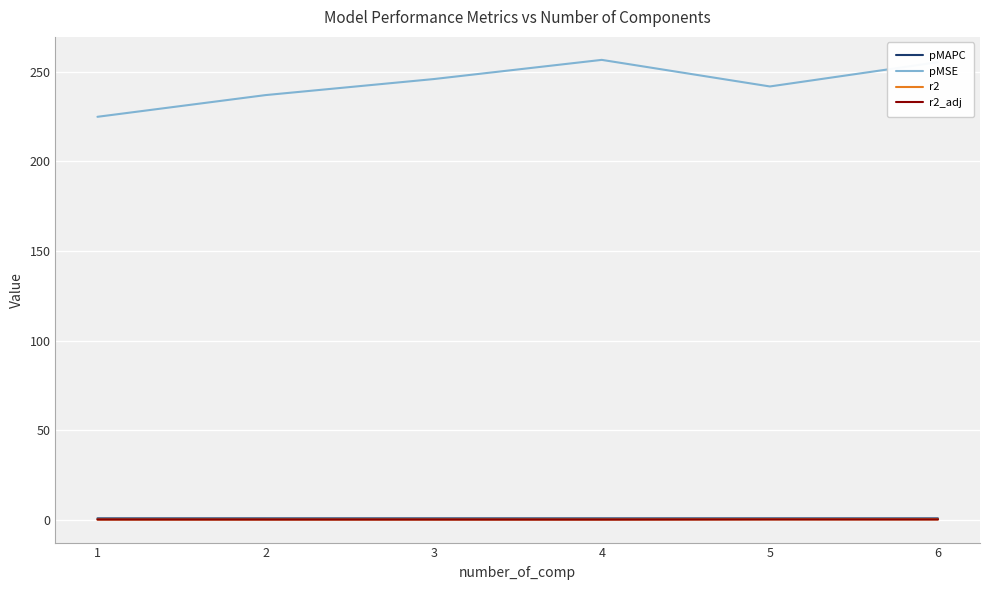

At how many categories does at least one series exceed 26?

6